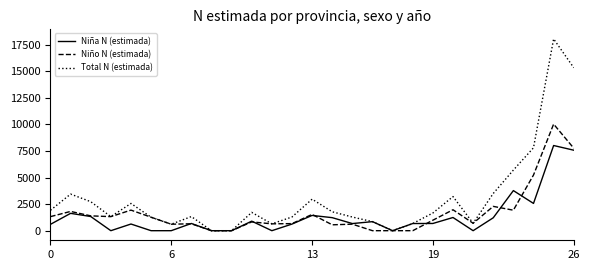

What is the difference between the maximum and second lowest values in the Niño N (estimada) series?

10024